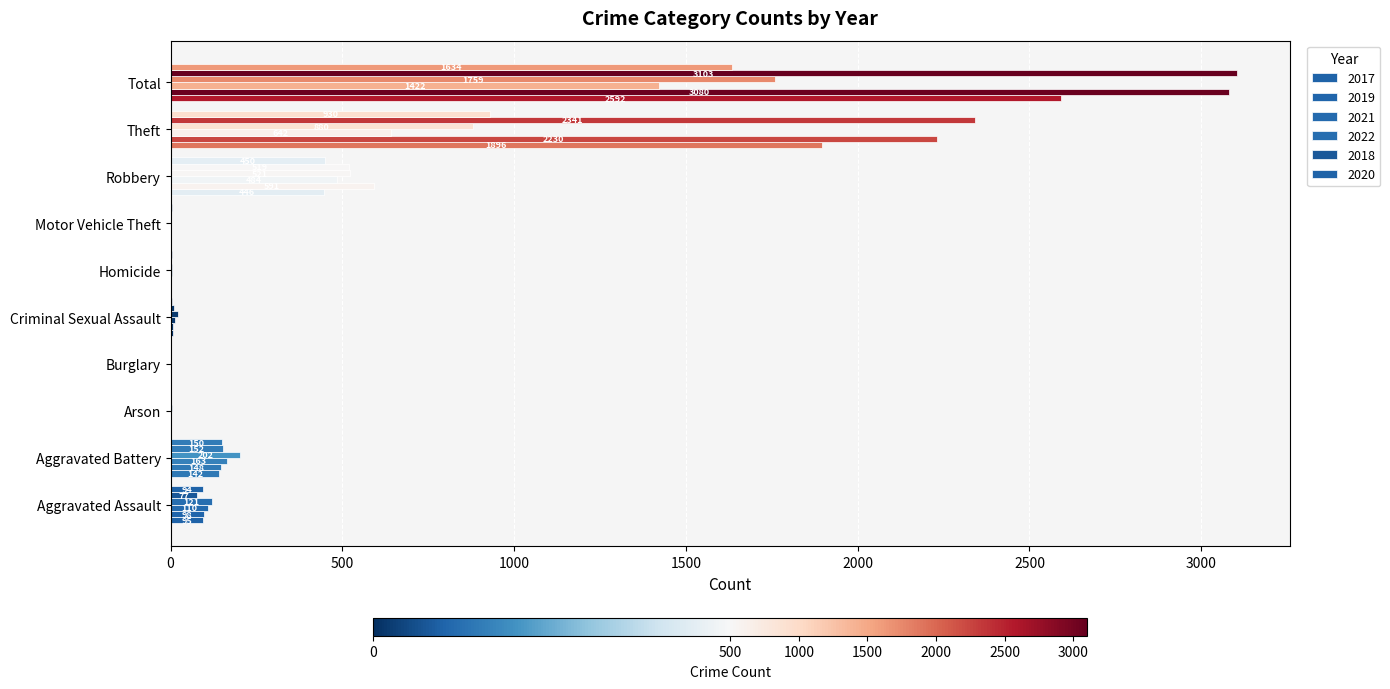

Reading left to right, list all the values displayed in this chart.

2017: 95	142	0	0	8	1	2	446	1896	2592
2019: 98	148	1	1	8	2	1	591	2230	3080
2021: 110	163	2	1	14	4	2	484	642	1422
2022: 121	202	5	0	23	5	2	521	880	1759
2018: 77	152	1	0	11	1	1	519	2341	3103
2020: 94	150	1	0	3	3	3	450	930	1634